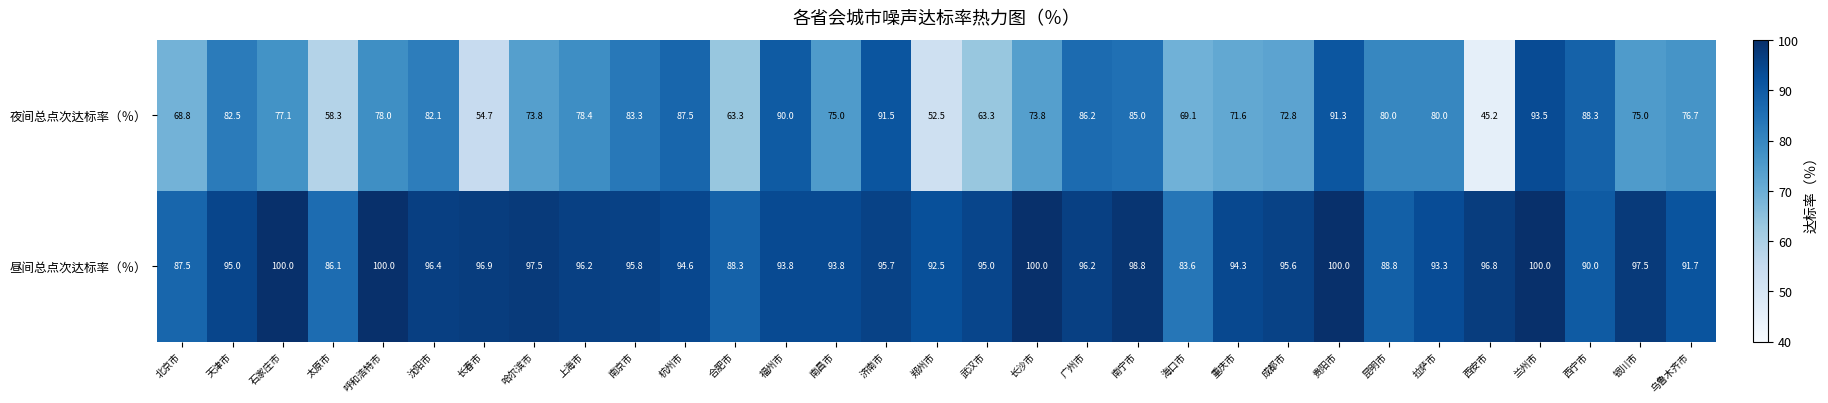

How many data points in 夜间总点次达标率（％） are less than 77?

15